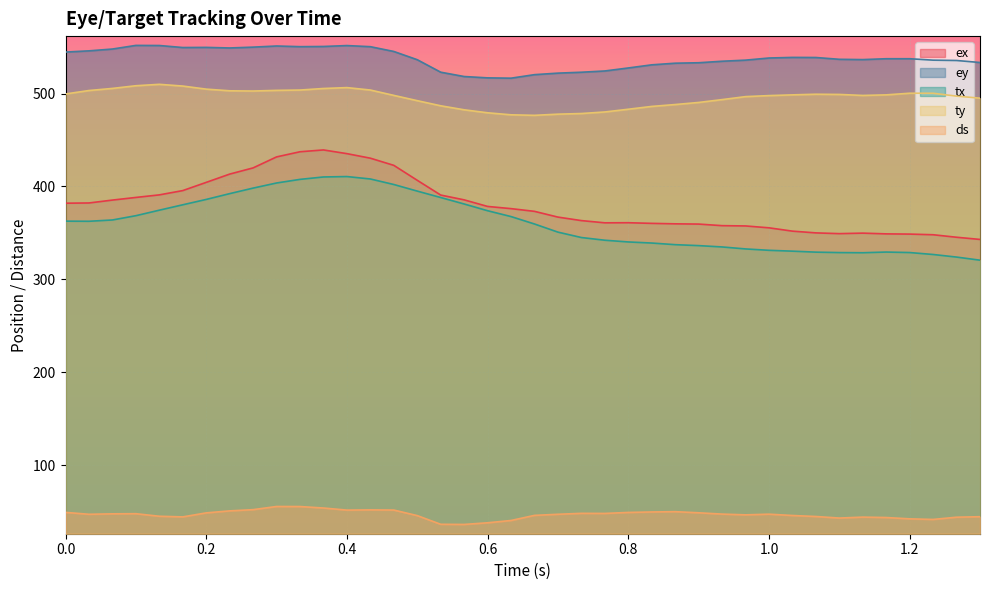

What is the sum of all ds values?

1867.2